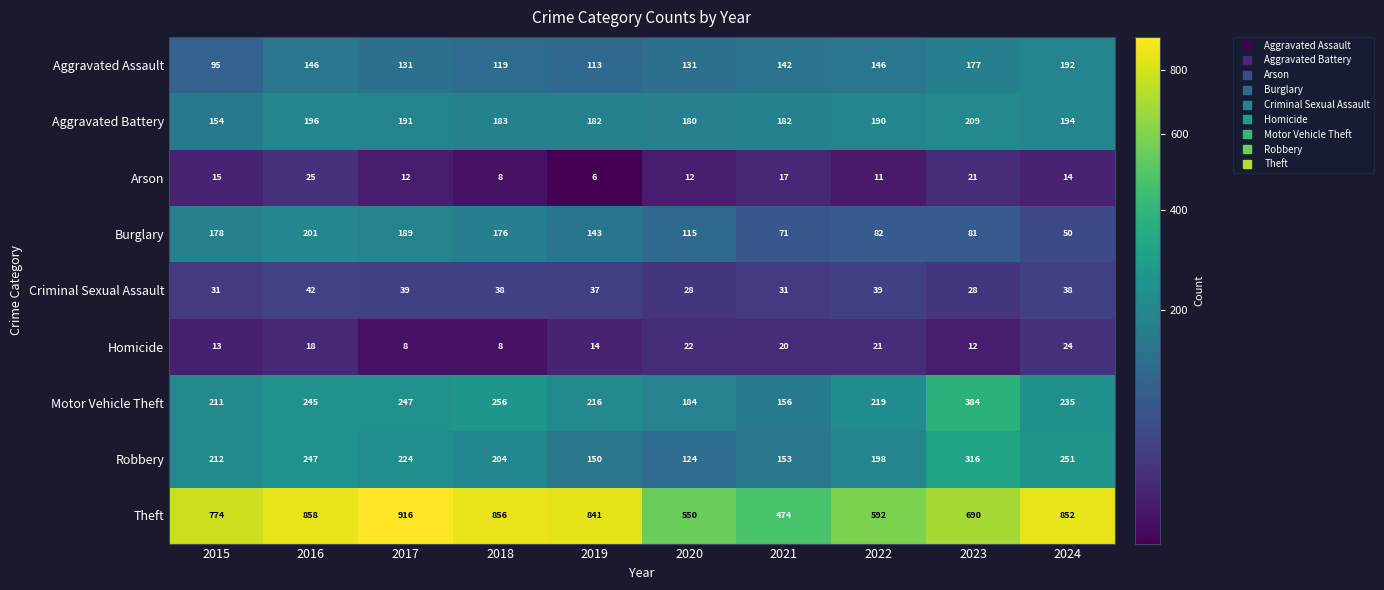

What is the approximate value of Robbery at 2019?

150